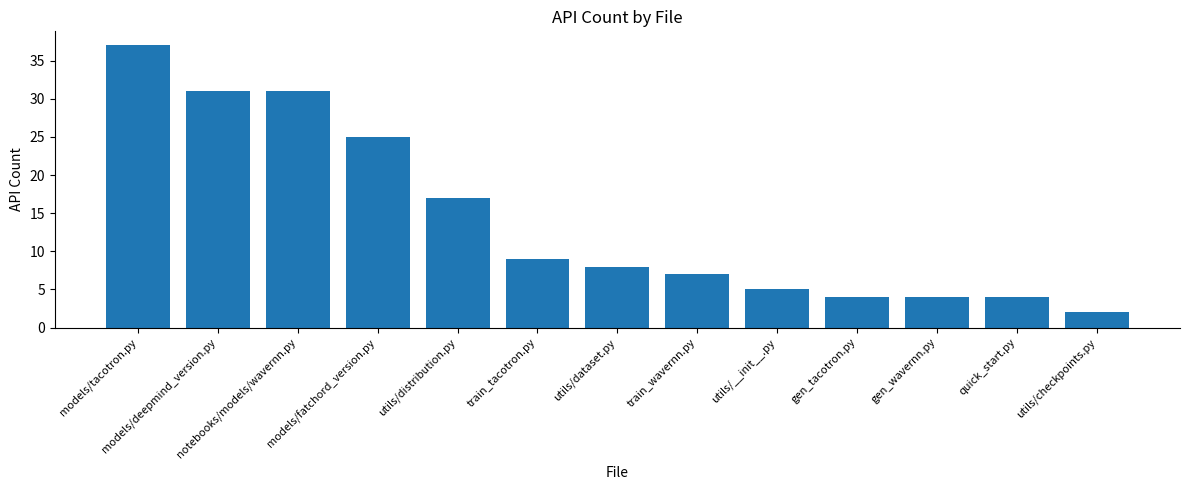

How many distinct data groups are displayed?

1